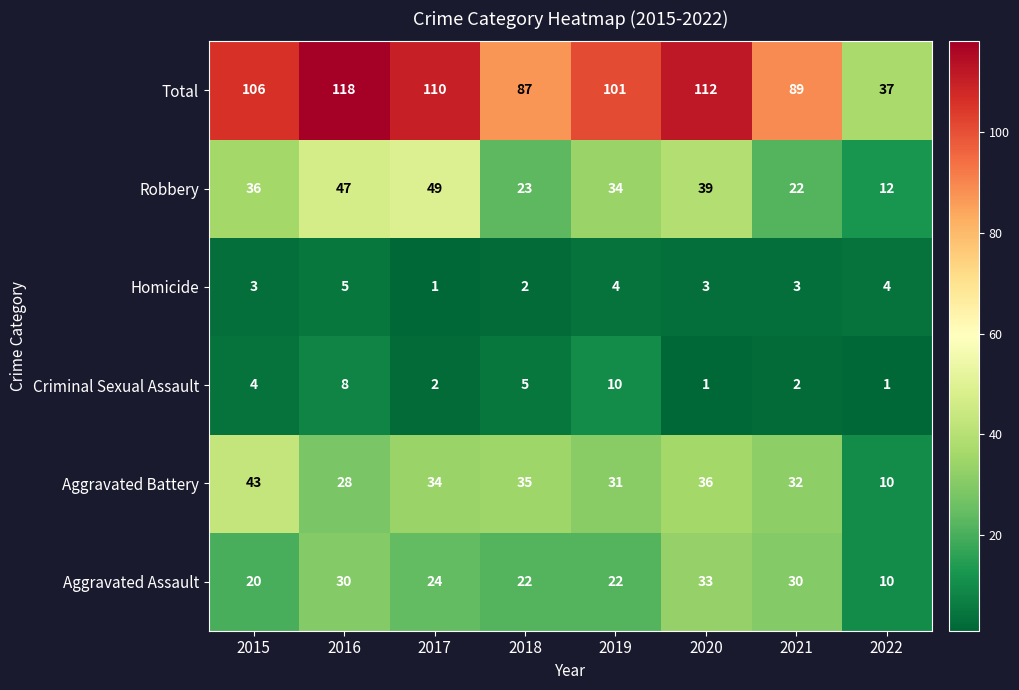

Between 2015 and 2017, which series saw the biggest shift?

Robbery